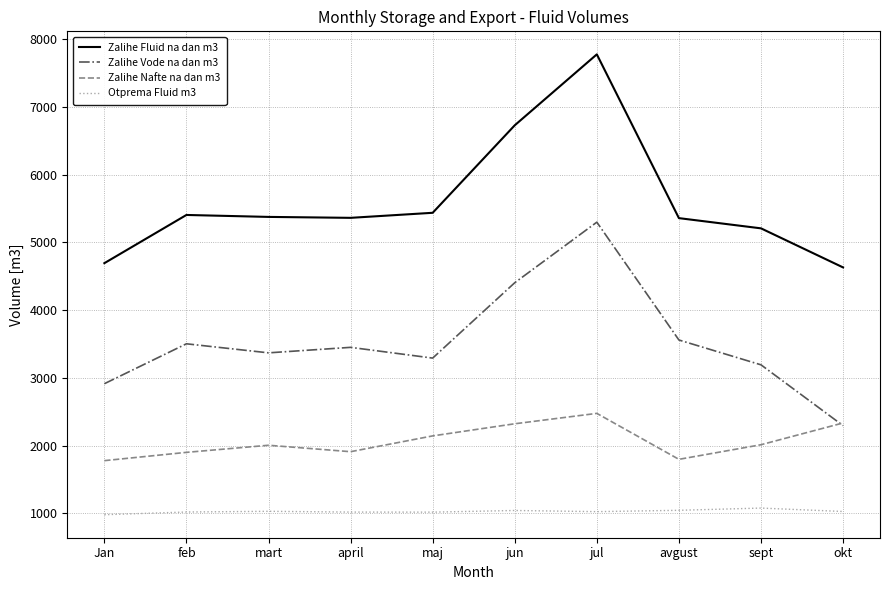

At which category is the sum across all series the highest?

jul